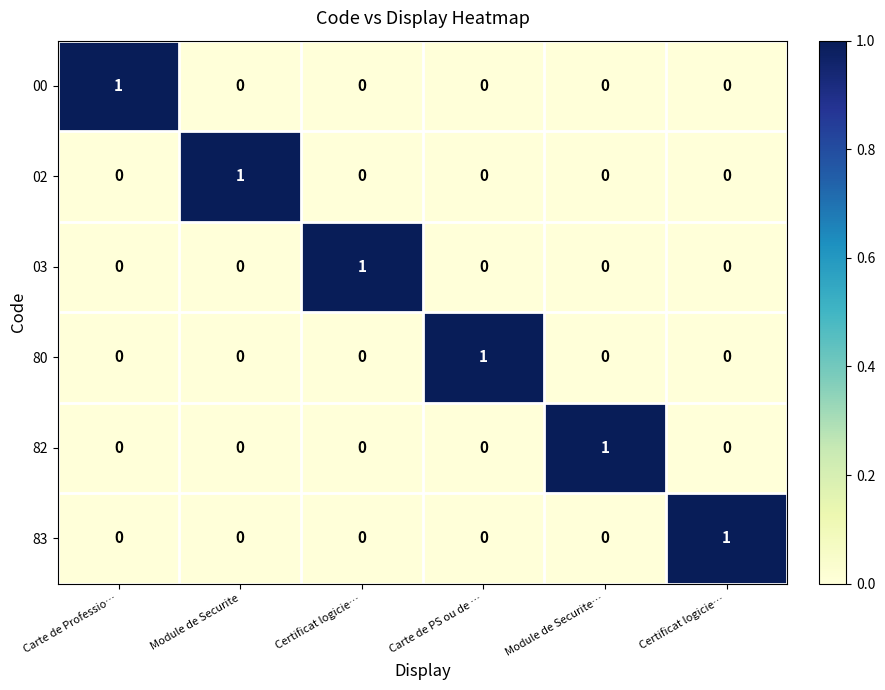

How many distinct data groups are displayed?

6